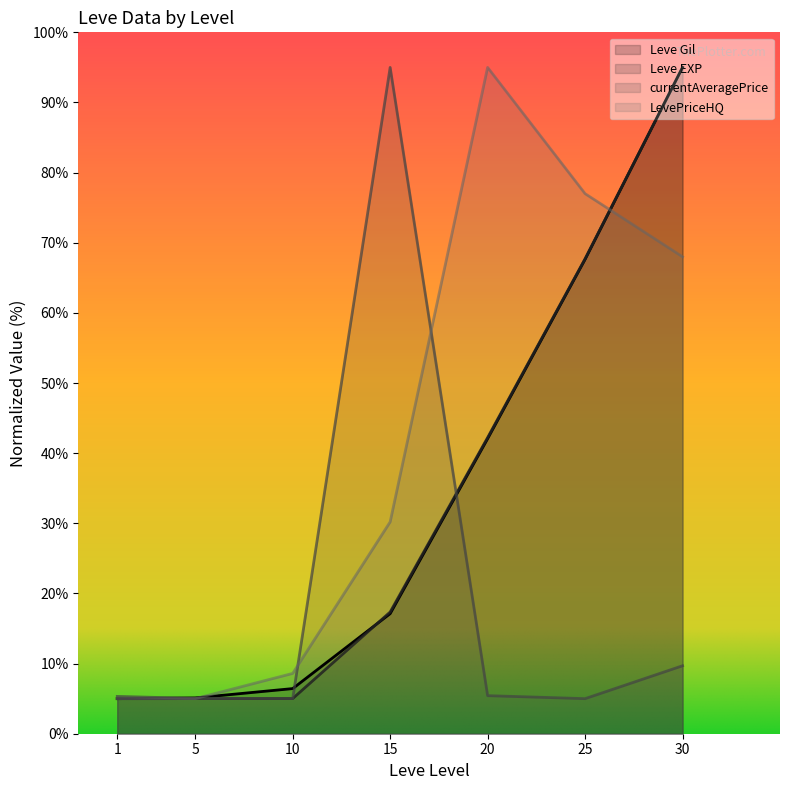

What is the value of the LevePriceHQ point at the 3rd from the left?

8.6